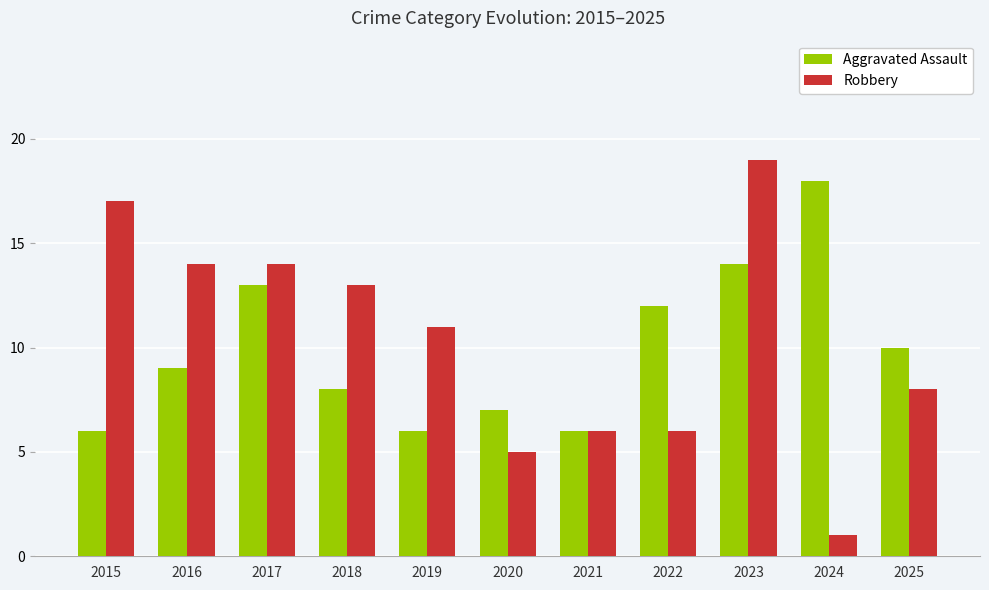

At 2020, list the series in order from largest to smallest.

Aggravated Assault, Robbery